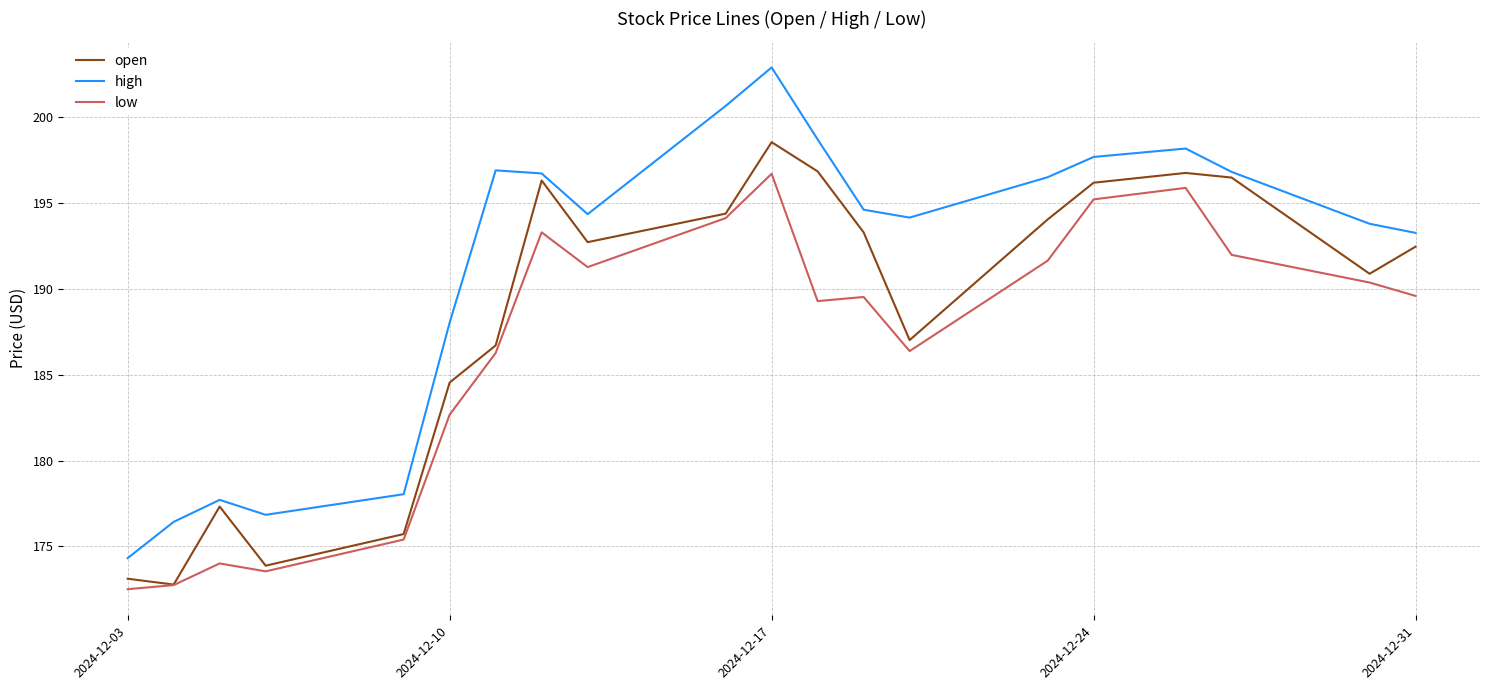

Which series has the largest range (max minus min)?

high